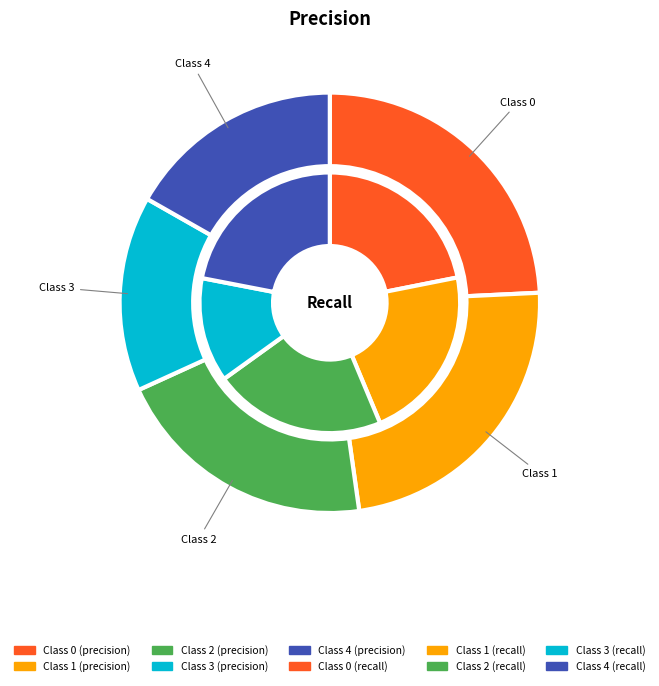

To the nearest percent, what percentage of the pie is 0?

24%